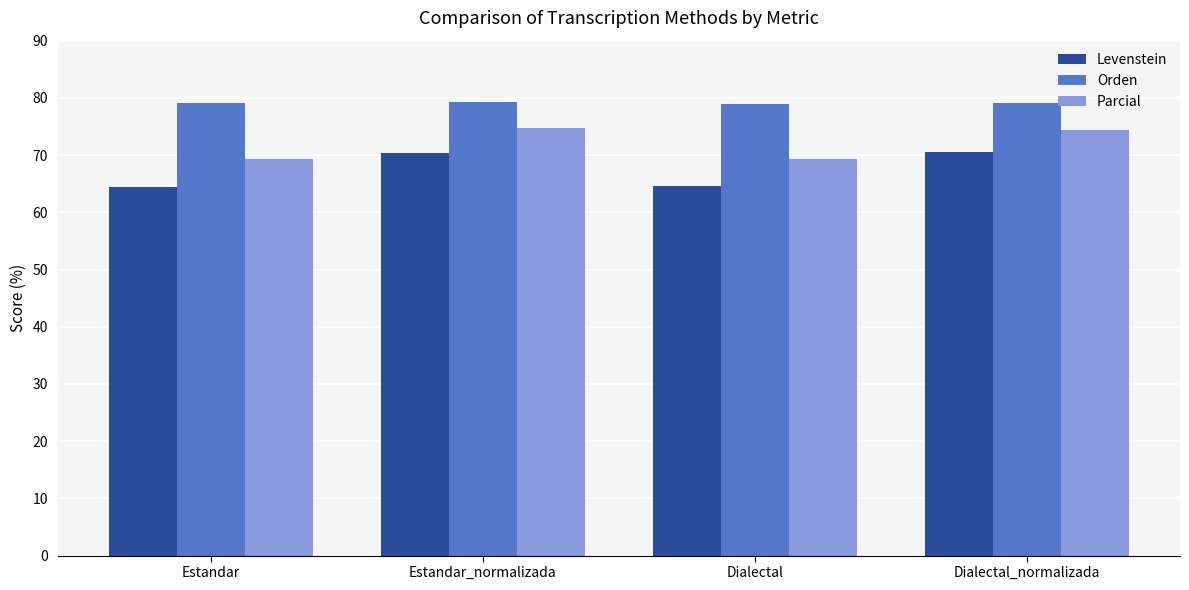

What are all the series names shown in the legend?

Levenstein, Orden, Parcial